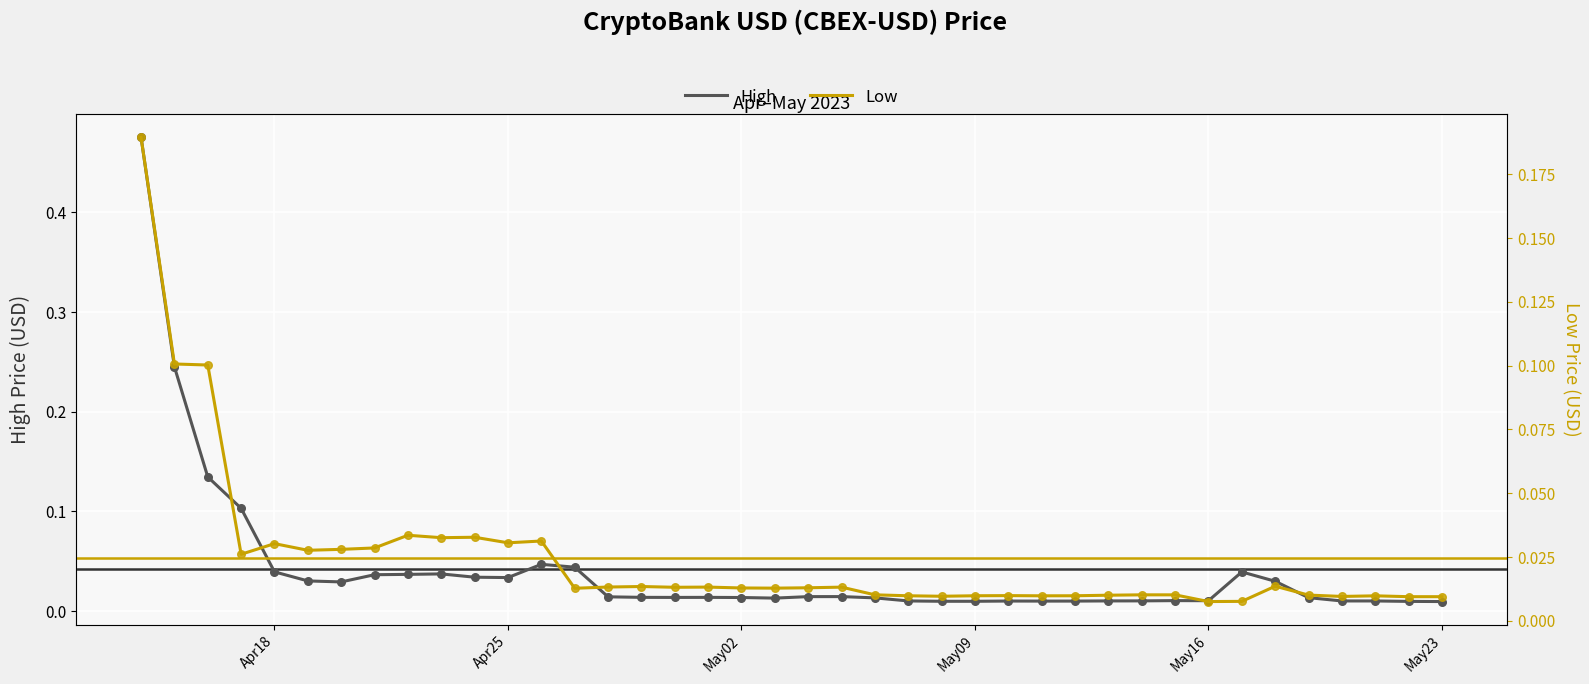

Is the value of Low at 21 greater than the value of High at 33?

No